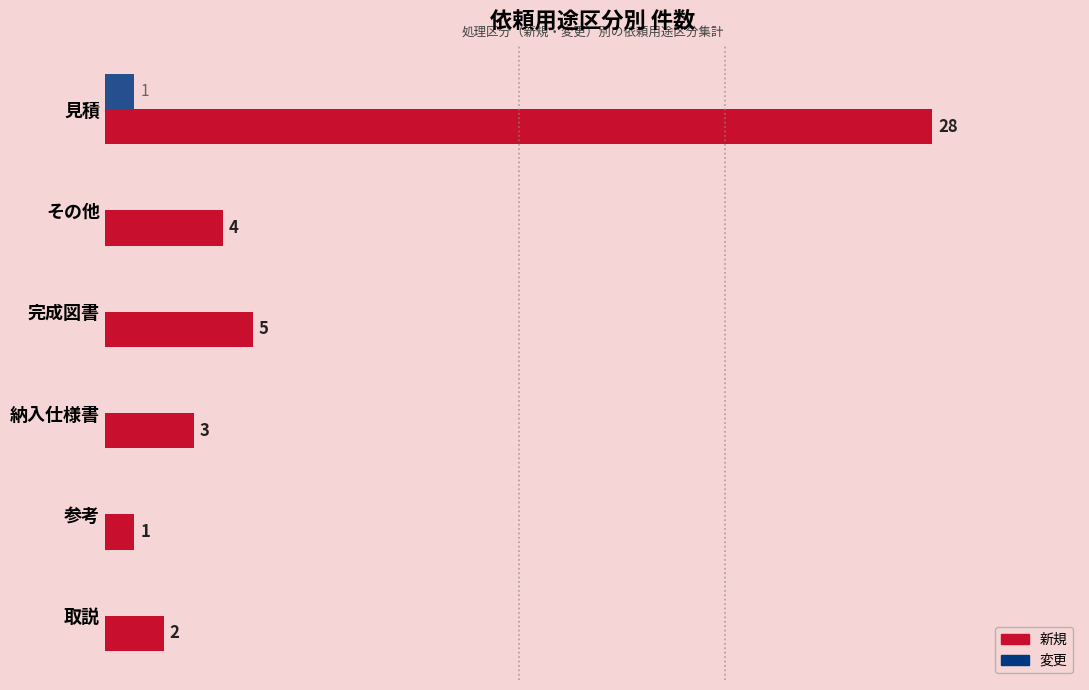

Between 見積 and 納入仕様書, which series saw the biggest shift?

新規